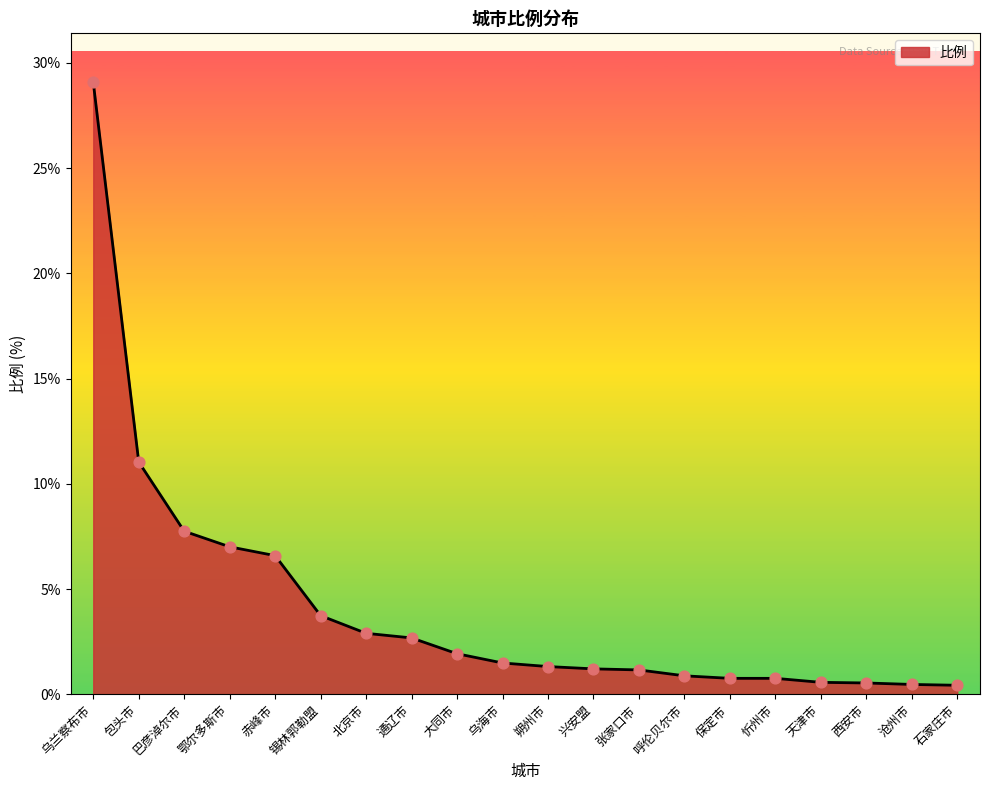

What is the change in value from 天津市 to 石家庄市?

-0.1